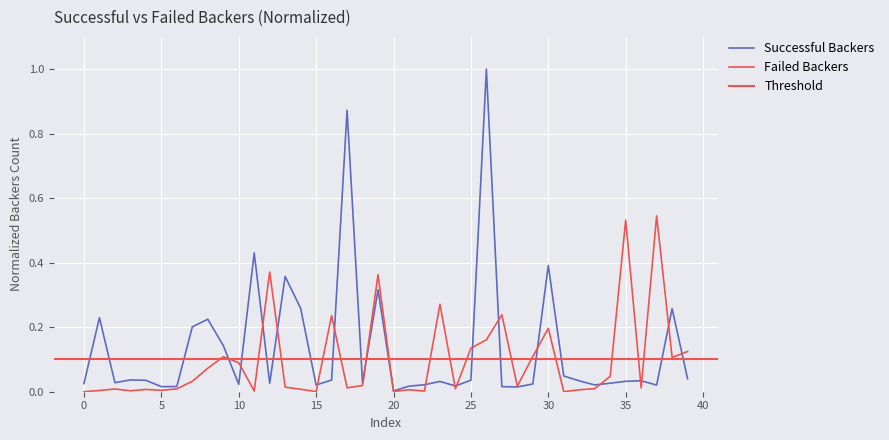

What is the difference between the successful_backers values at 11 and 8?

0.2